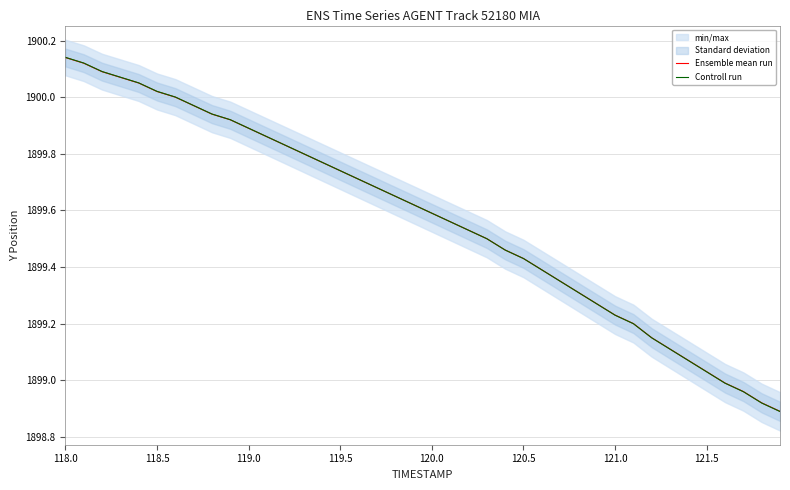

Is the value of Ensemble mean run at 12 greater than the value of Controll run at 118.0?

No